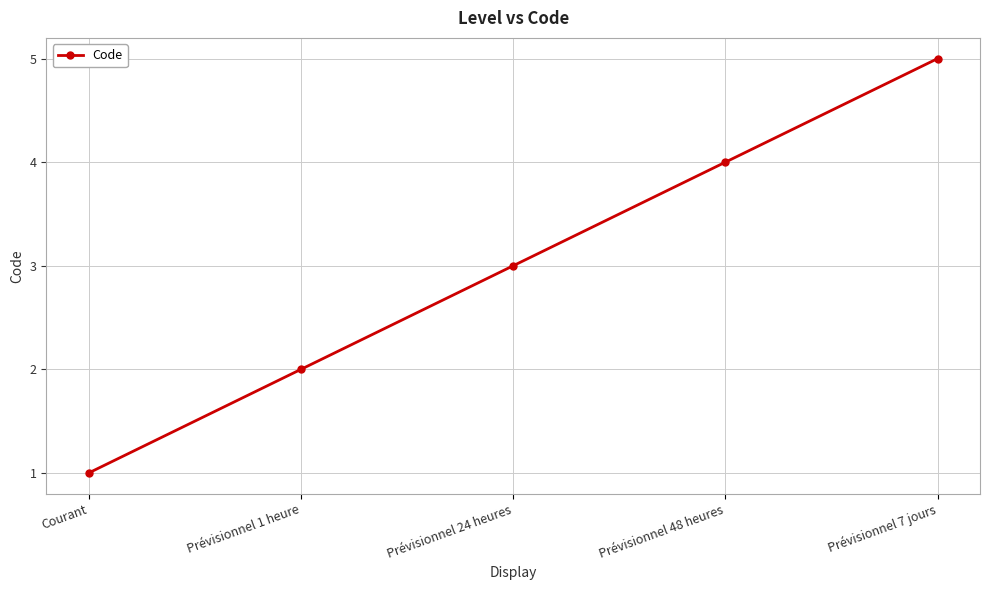

What is the label of the 3rd point from the left?

Prévisionnel 24 heures